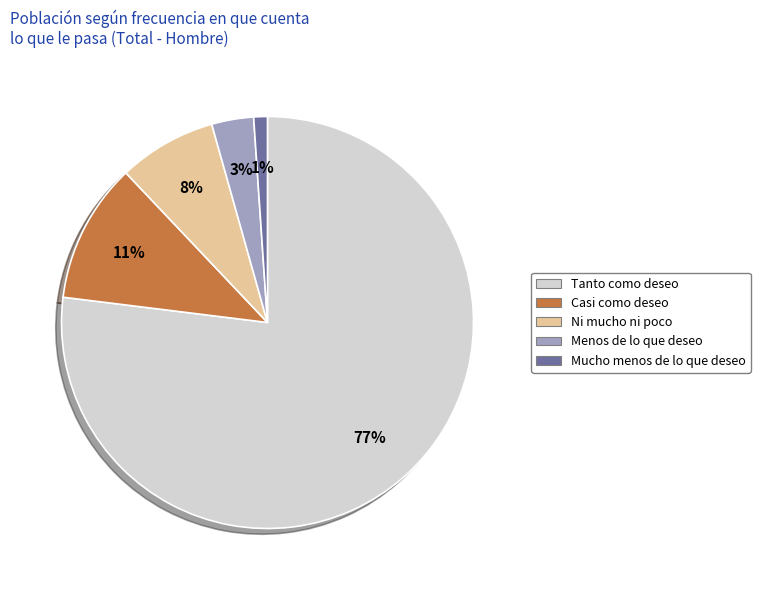

What percentage is the Menos de lo que deseo slice, to the nearest percent?

3%